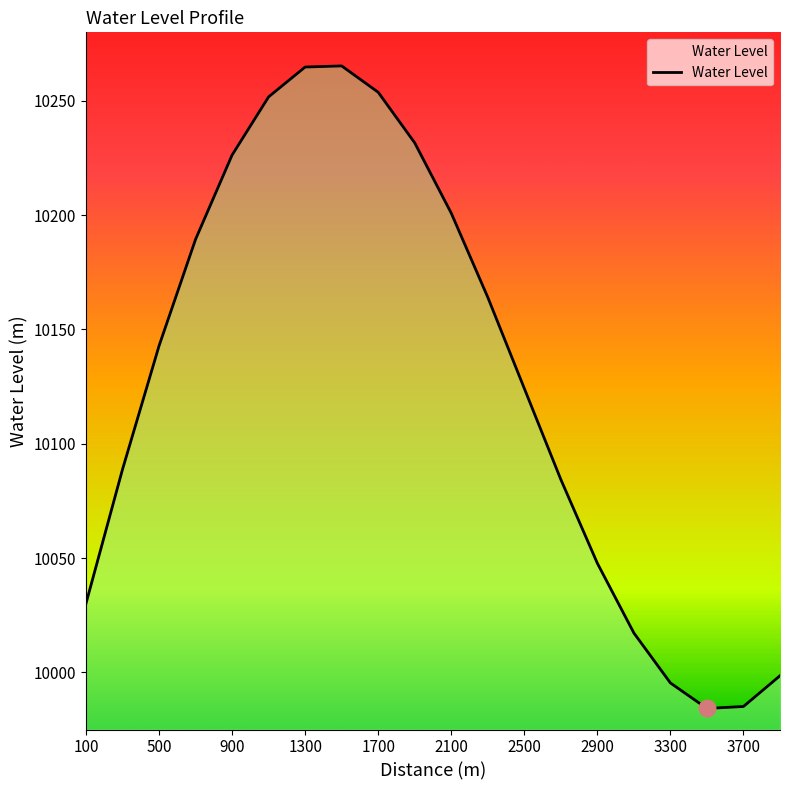

What is the difference between the maximum and minimum values?

281.1